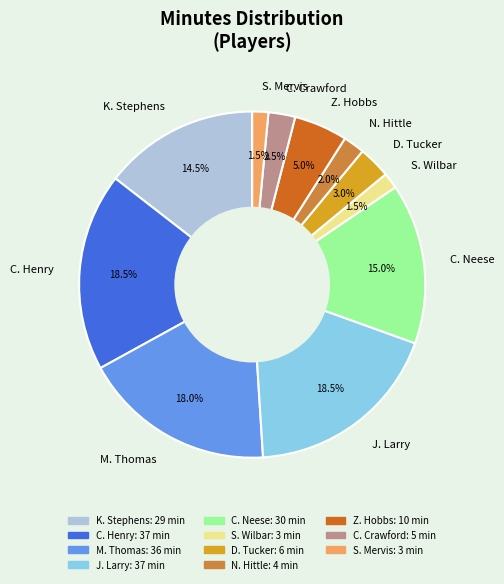

Between C. Henry and D. Tucker, which is larger?

C. Henry